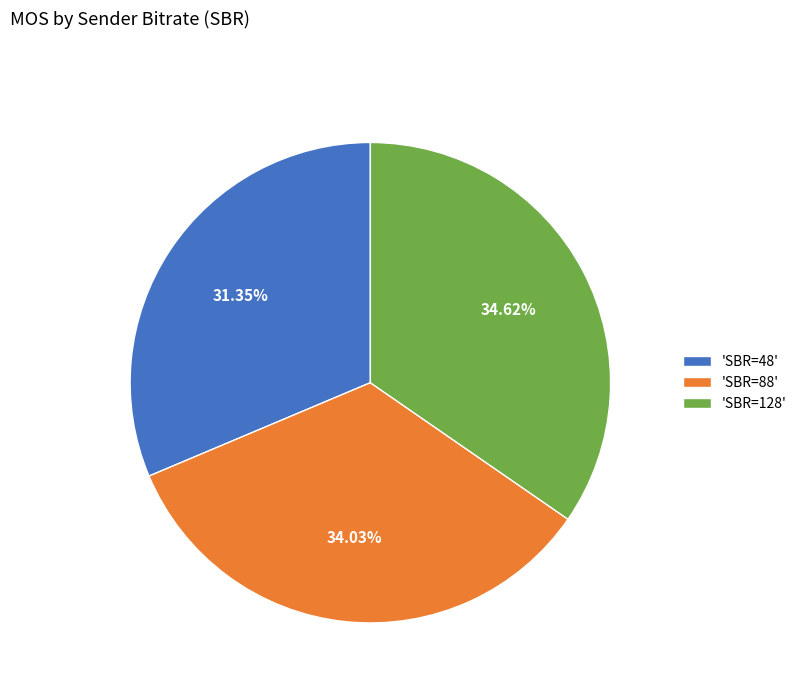

Approximately how many times larger is the value at 'SBR=48' compared to 'SBR=128'?

0.9